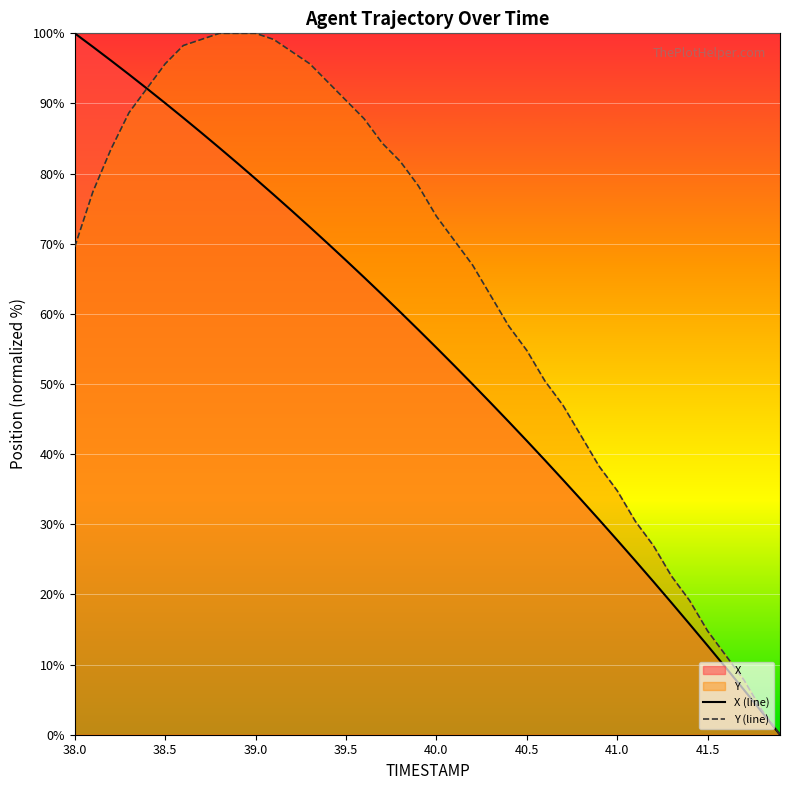

Is it true that Y (line) equals 162.4 at 39.0?

False